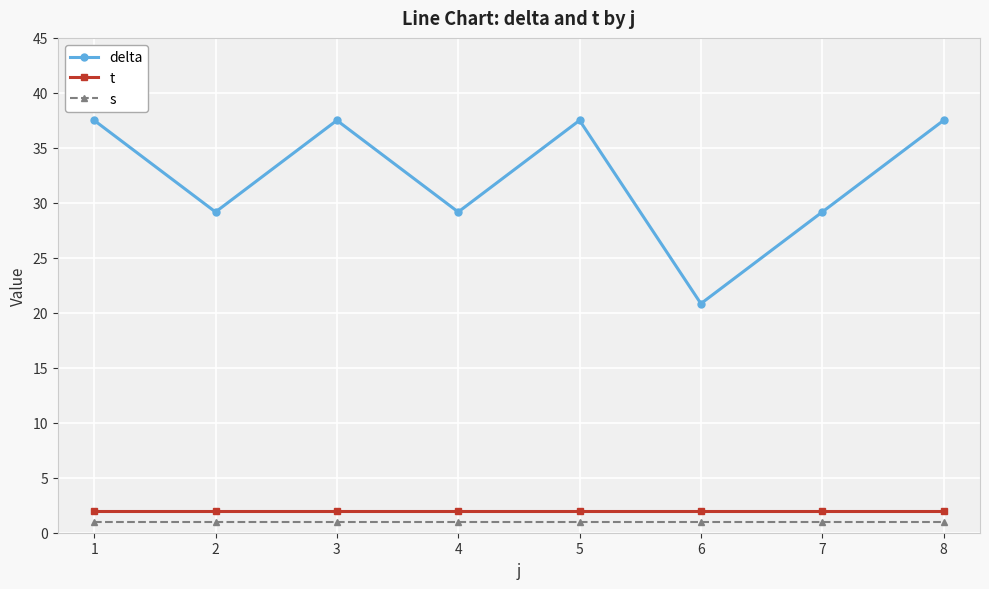

Is the value of s at 8 greater than the value of t at 2?

No